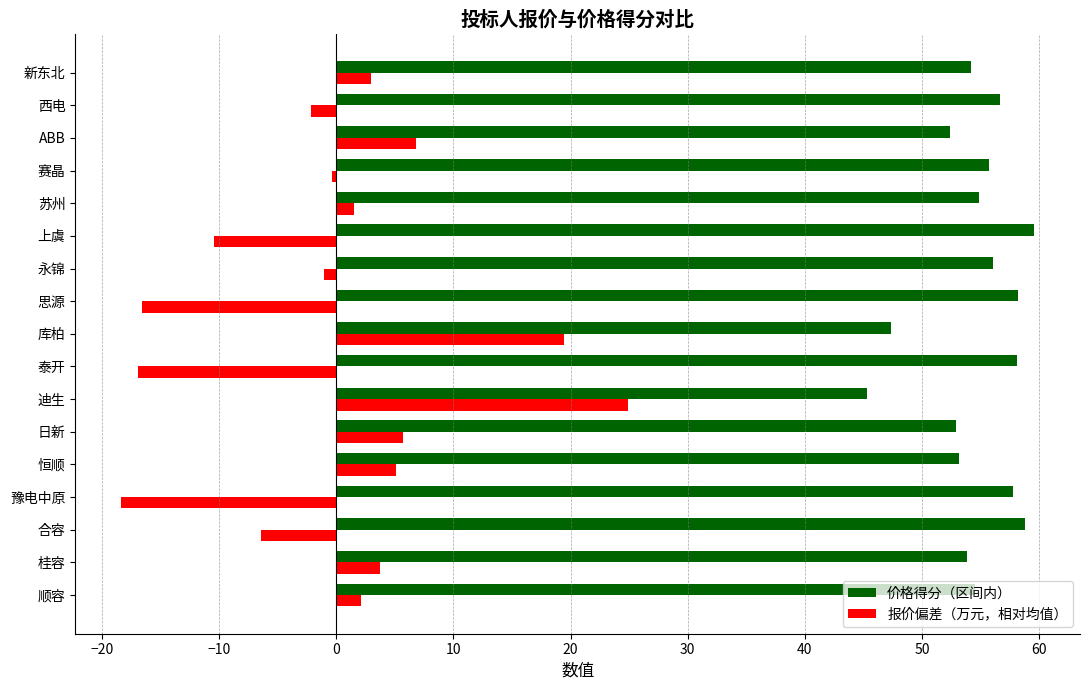

What value does the 报价偏差（万元，相对均值） series have at 恒顺?

5.1